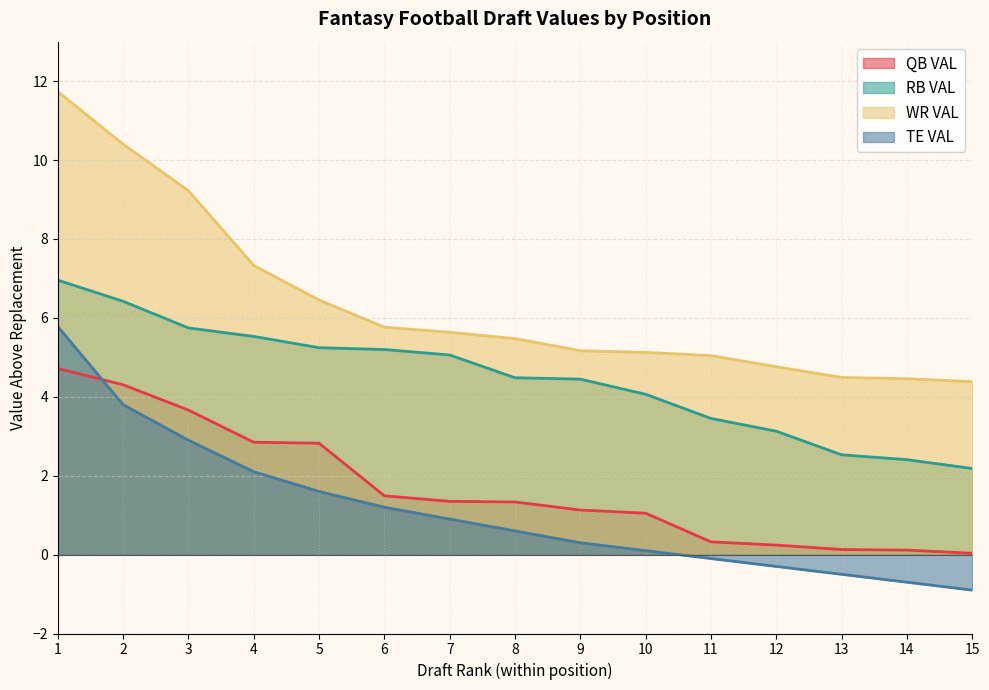

At which category does the chart reach its peak across all series?

1